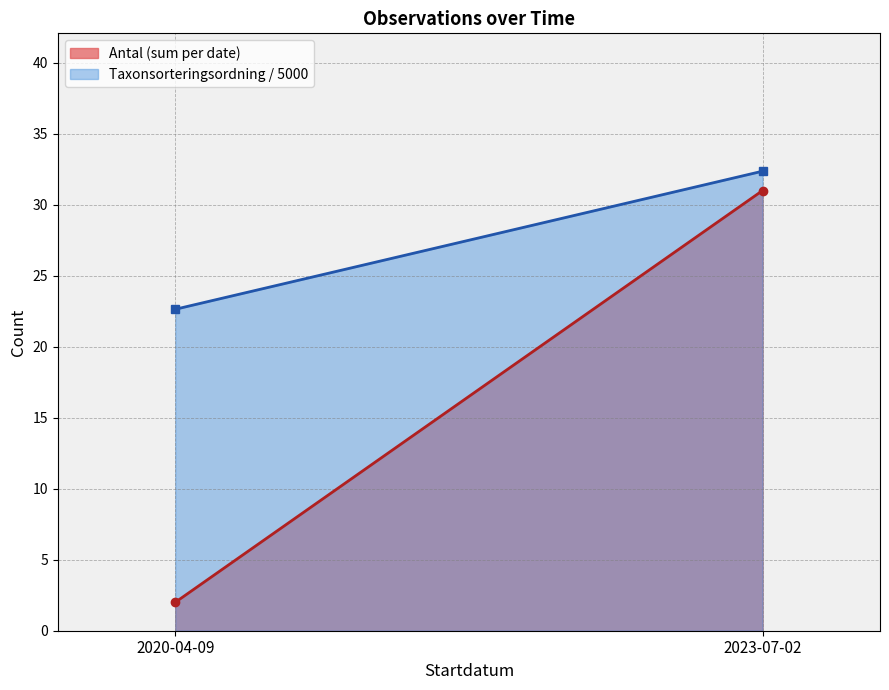

The Antal (sum per date) series shows 31.0 at 2023-07-02. True or false?

True